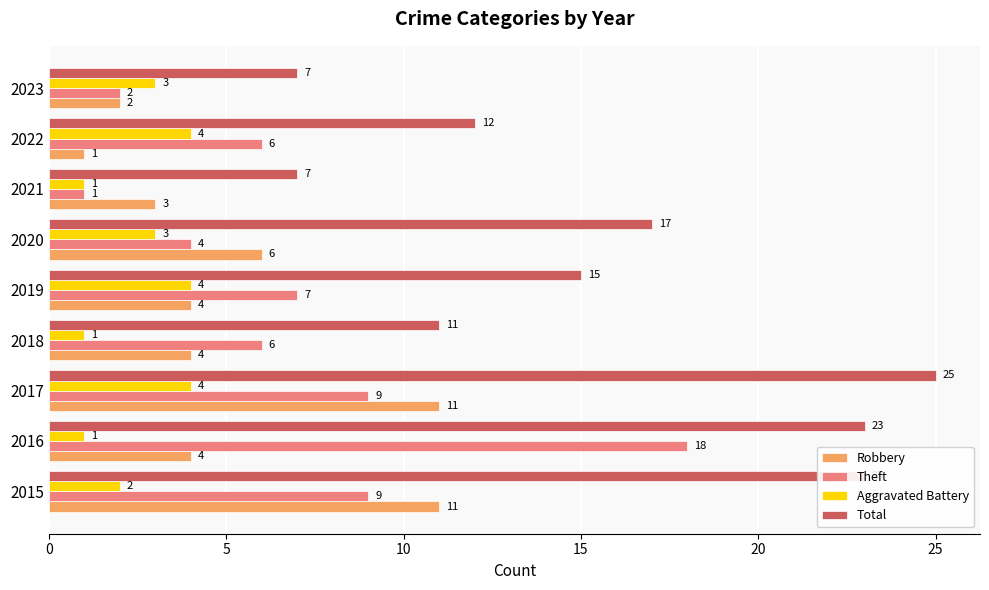

Count the number of categories in the chart.

9